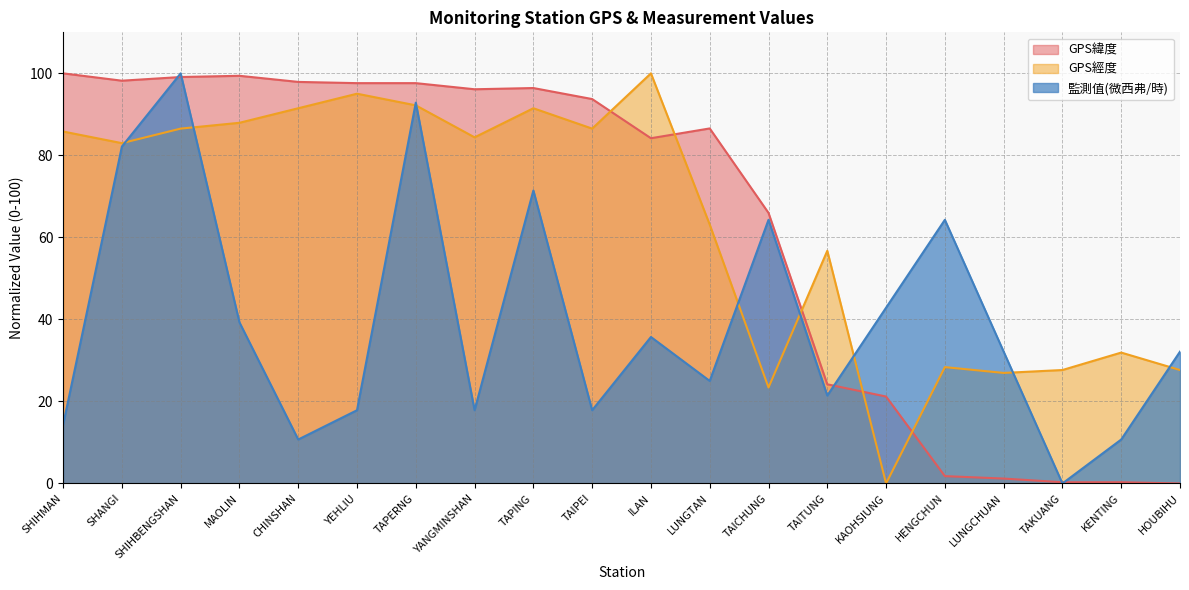

Read the GPS緯度 value at HENGCHUN.

1.8